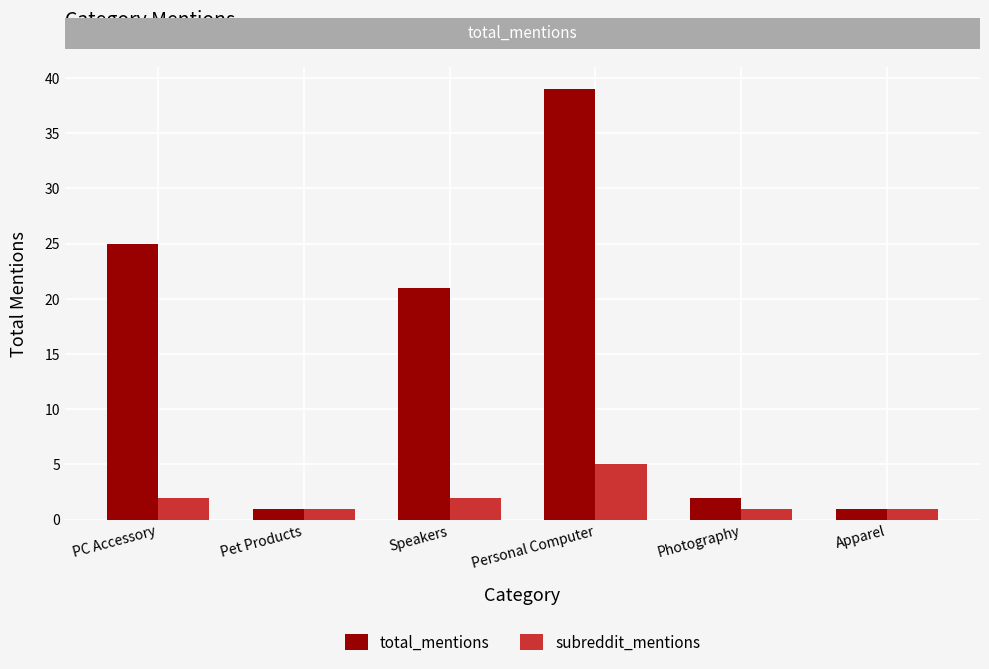

What position from the left is Personal Computer?

4